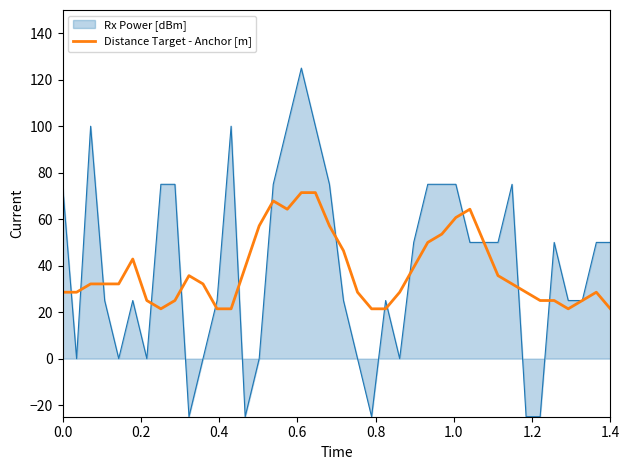

Which series has the largest range (max minus min)?

Rx Power [dBm]